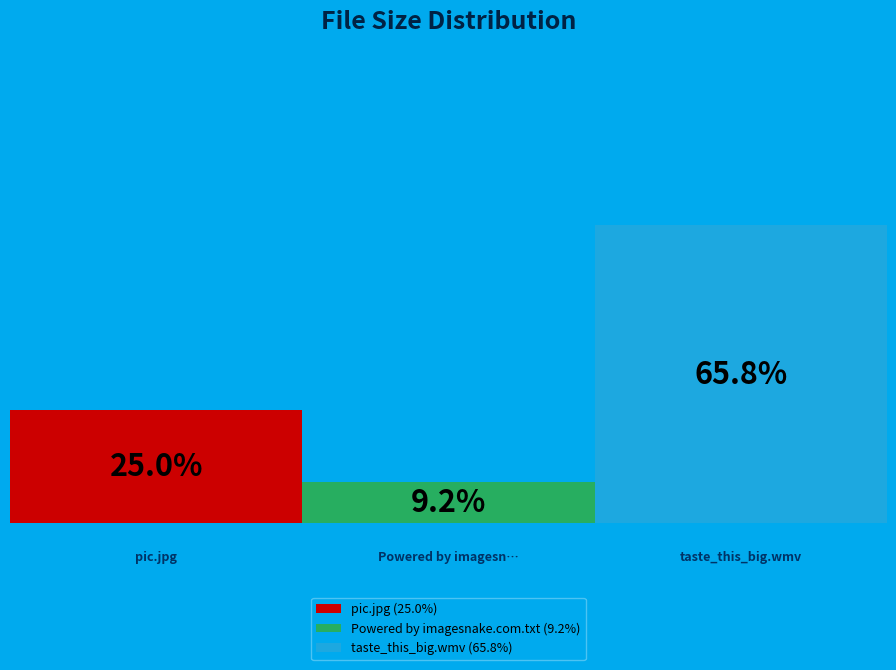

To the nearest percent, what percentage of the pie is Powered by imagesnake.com.txt?

9%